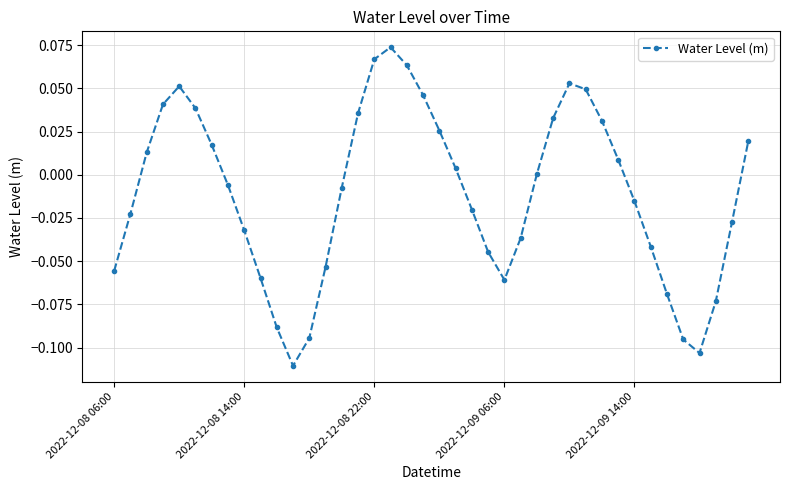

True or false: the data has more than 1 interior local peaks.

True